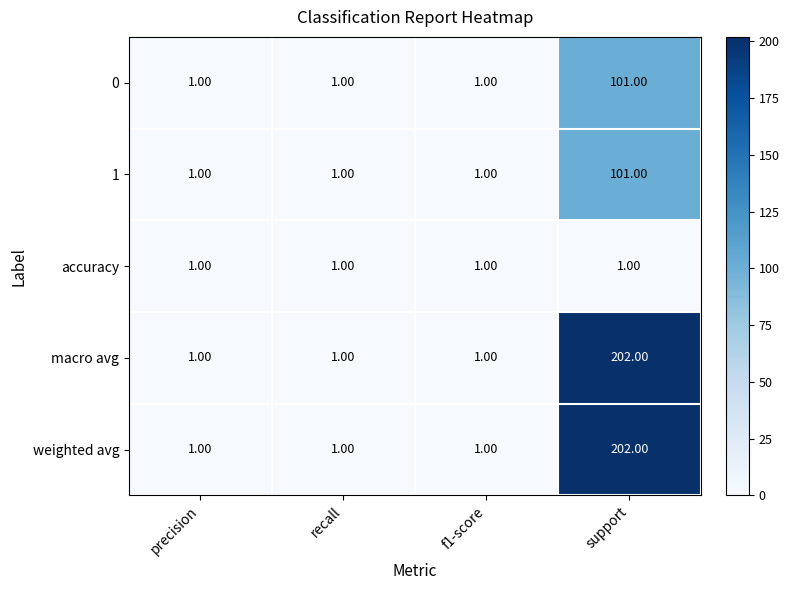

What is the sum of all weighted avg values?

205